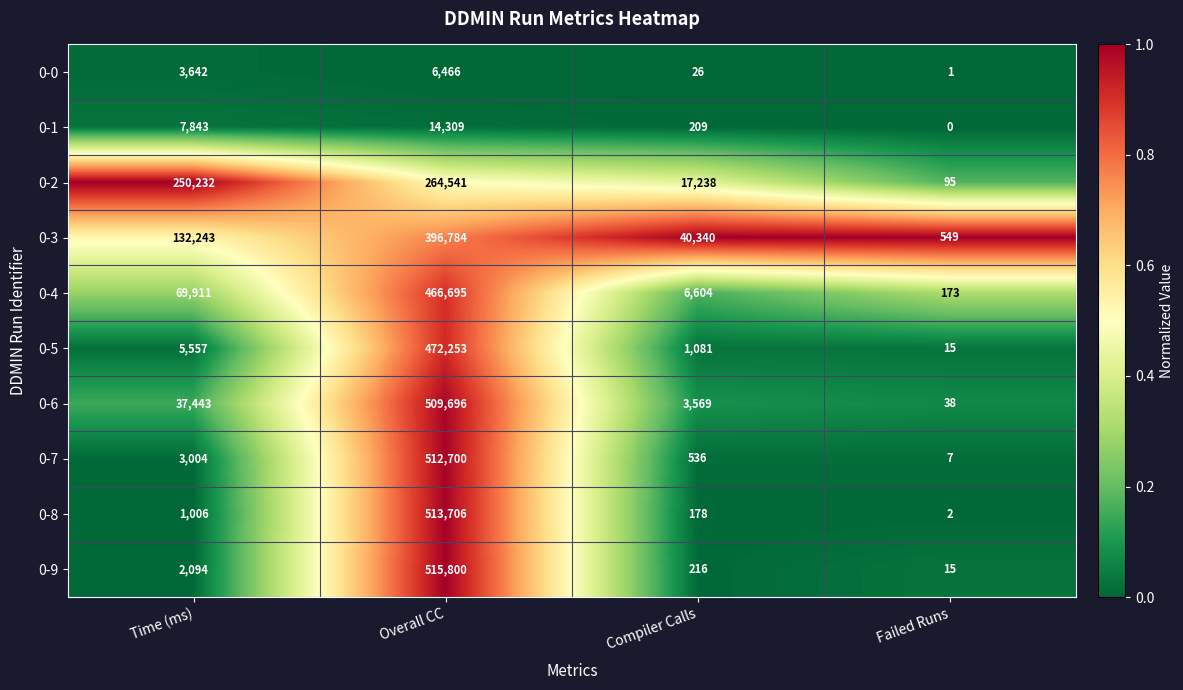

What is the total value across all series at Time (ms)?

512975